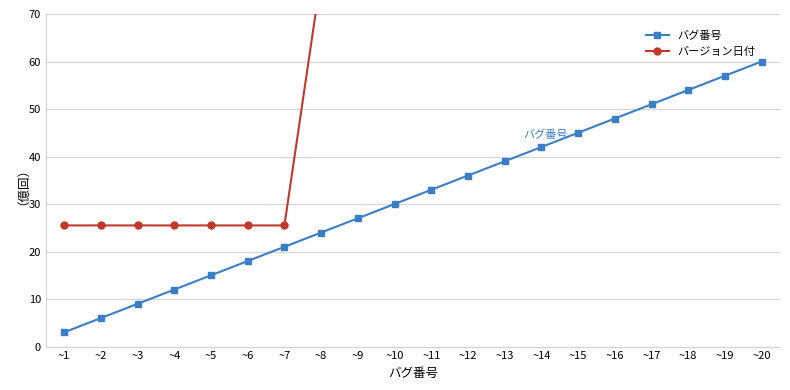

Reading left to right, extract all data points from this chart.

バグ番号: ~1=3.0	~2=6.0	~3=9.0	~4=12.0	~5=15.0	~6=18.0	~7=21.0	~8=24.0	~9=27.0	~10=30.0	~11=33.0	~12=36.0	~13=39.0	~14=42.0	~15=45.0	~16=48.0	~17=51.0	~18=54.0	~19=57.0	~20=60.0
バージョン日付: ~1=25.5	~2=25.5	~3=25.5	~4=25.5	~5=25.5	~6=25.5	~7=25.5	~8=78.0	~9=78.0	~10=78.0	~11=165.0	~12=165.0	~13=174.0	~14=174.0	~15=174.0	~16=174.0	~17=174.0	~18=174.0	~19=174.0	~20=174.0